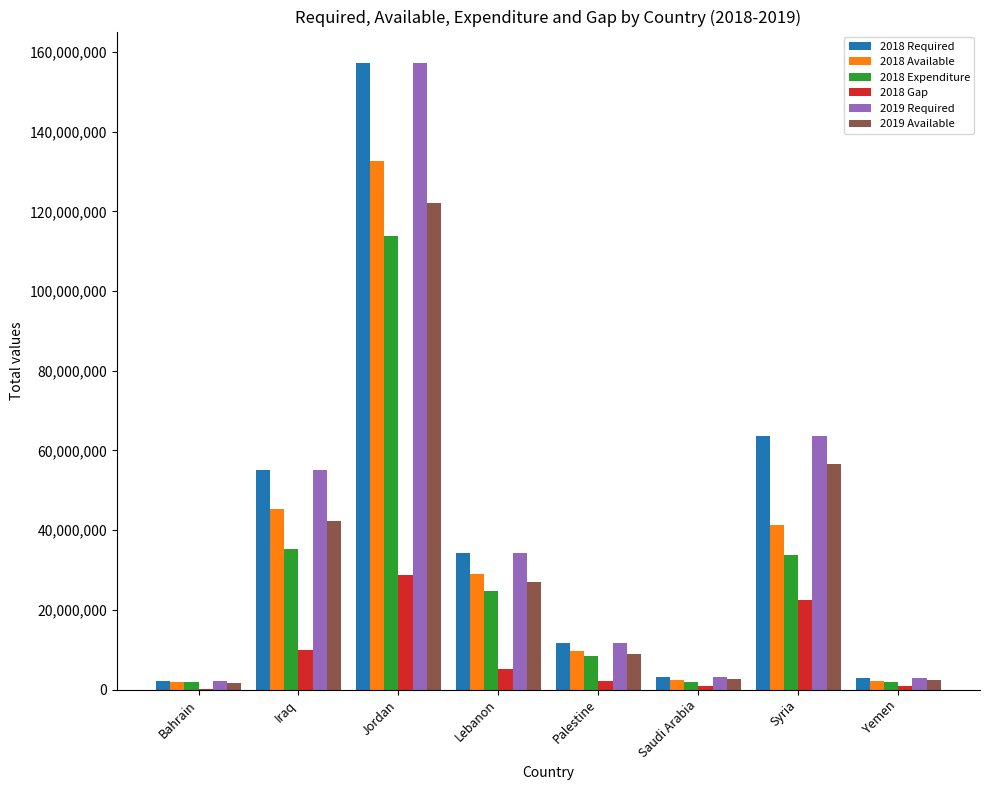

Does the chart contain stacked bars?

No